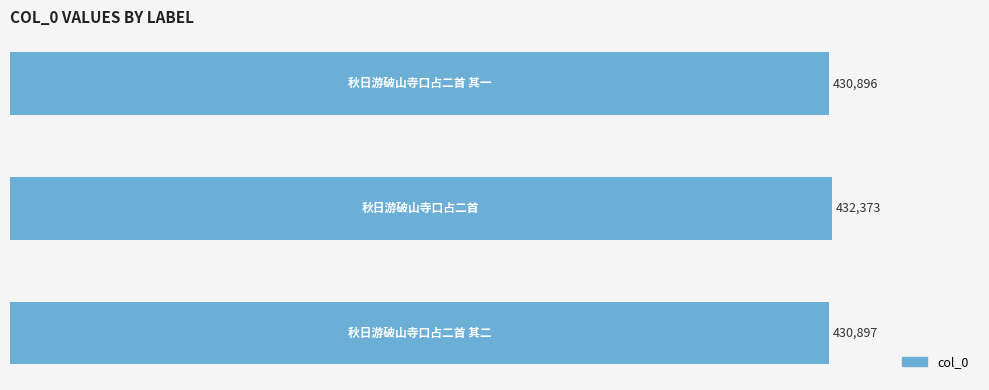

What is the difference between the maximum and minimum values?

1477